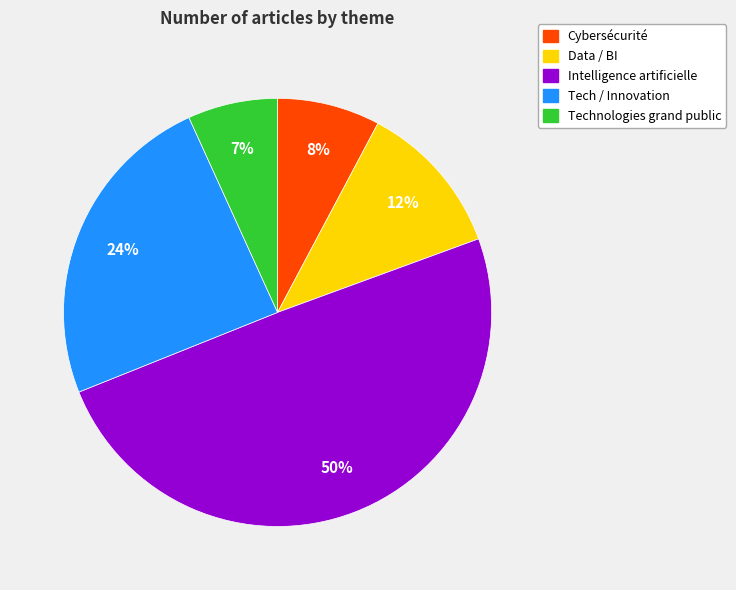

Do Data / BI and Intelligence artificielle together represent more than half of the pie?

Yes